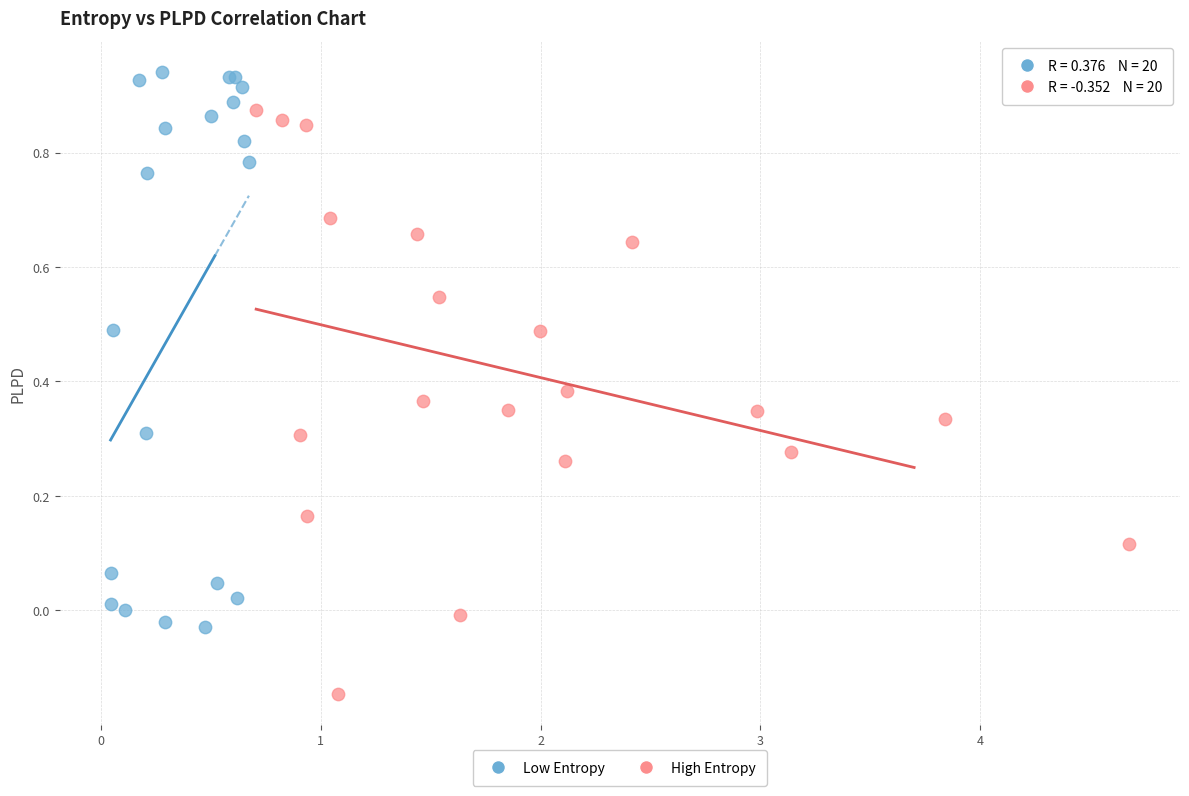

Which series contains the highest Y value?

Low Entropy